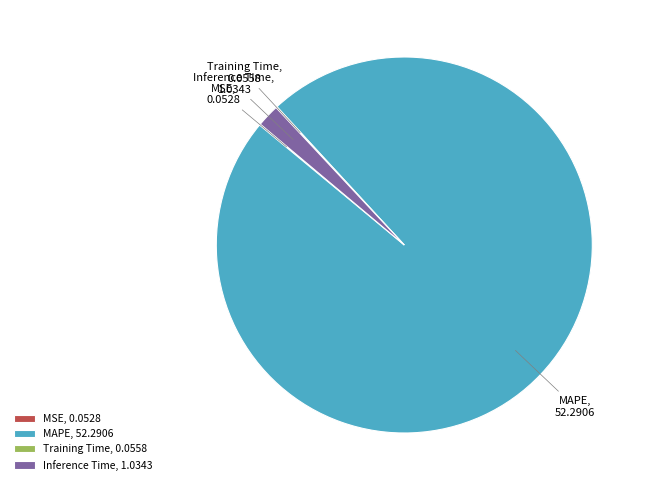

Is there a majority slice in this chart?

Yes